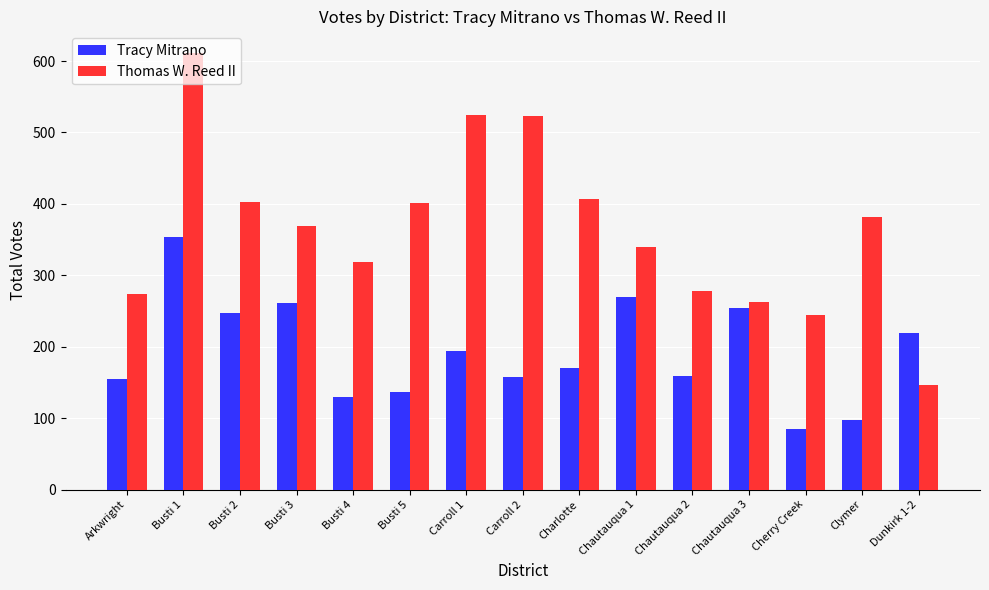

At which label is Thomas W. Reed II closest to 379?

Clymer